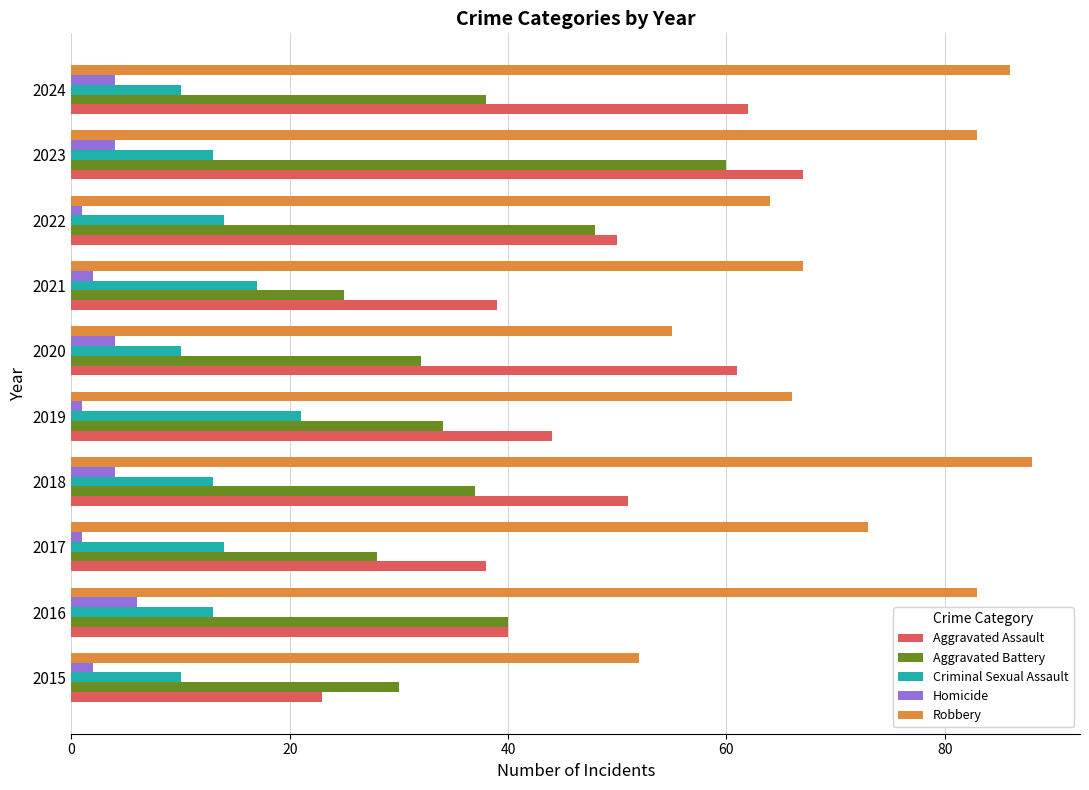

Rank the series by their maximum value, from highest to lowest.

Robbery, Aggravated Assault, Aggravated Battery, Criminal Sexual Assault, Homicide